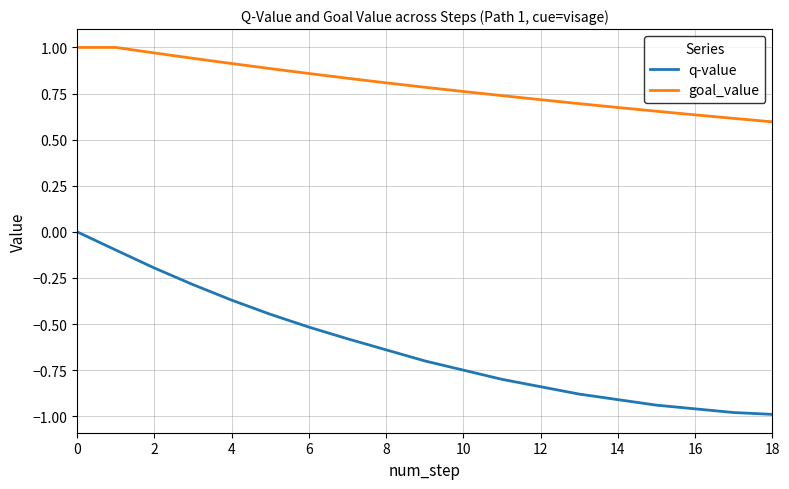

How many lines are shown in the chart?

2